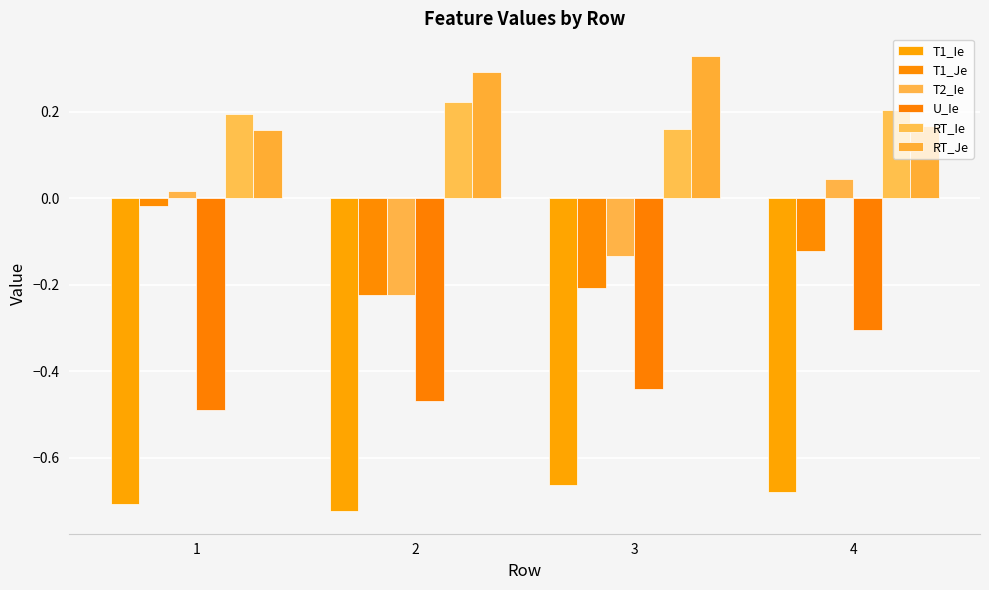

Which has a higher value, 3 or 2?

3